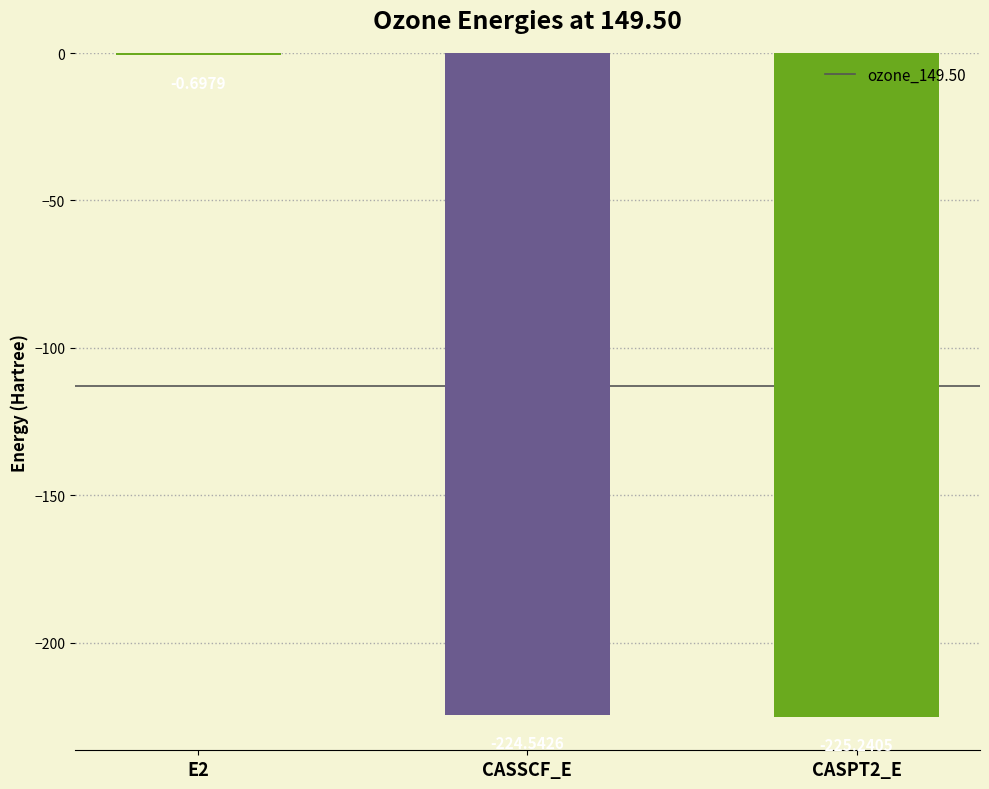

How many values exceed -224?

1